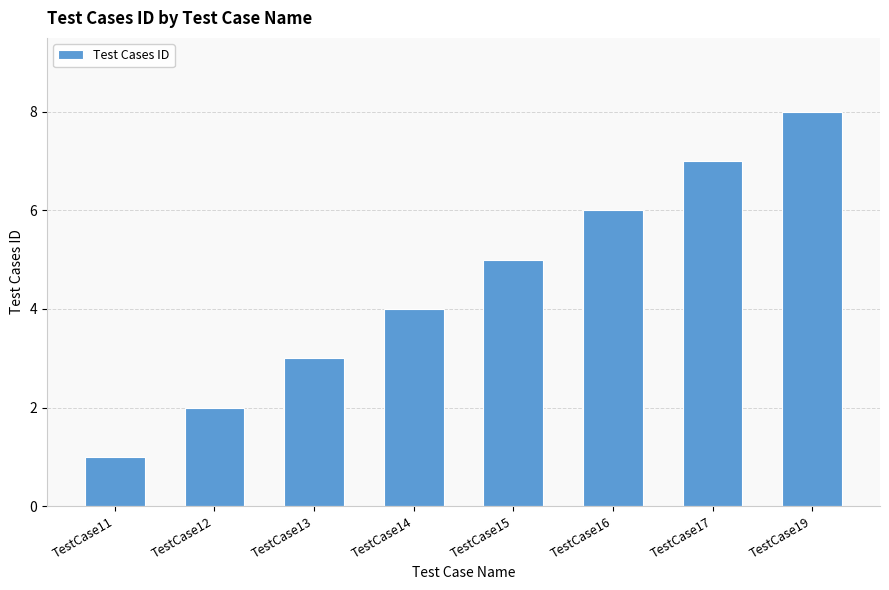

Reading right to left, extract all data points from this chart.

8	7	6	5	4	3	2	1